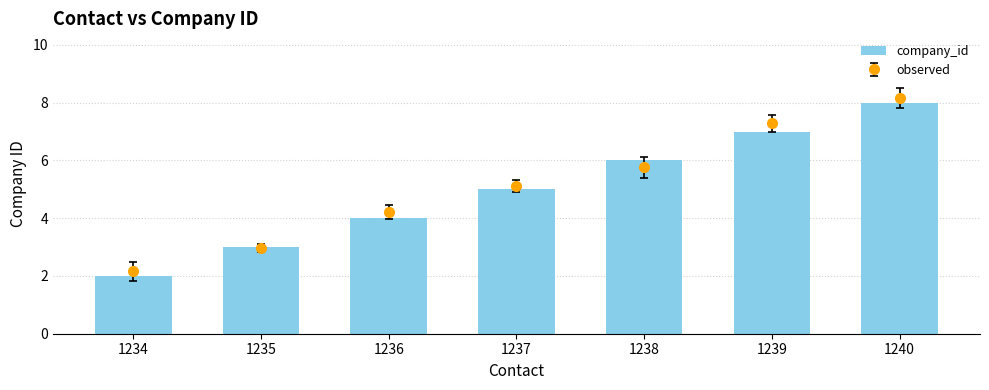

List the labels in order of value, largest first.

1240, 1239, 1238, 1237, 1236, 1235, 1234